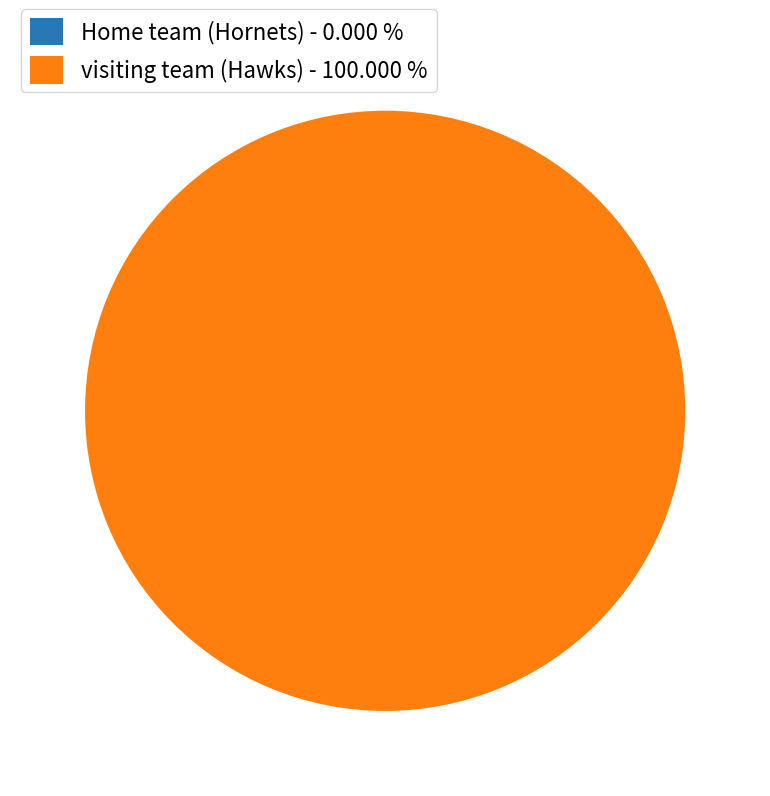

True or false: visiting team accounts for 100% of the total.

True